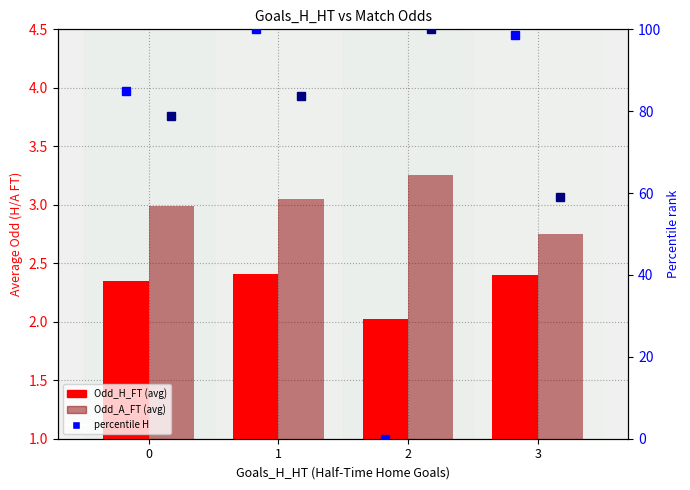

Where does the Odd_A_FT percentile series first go above 83?

1